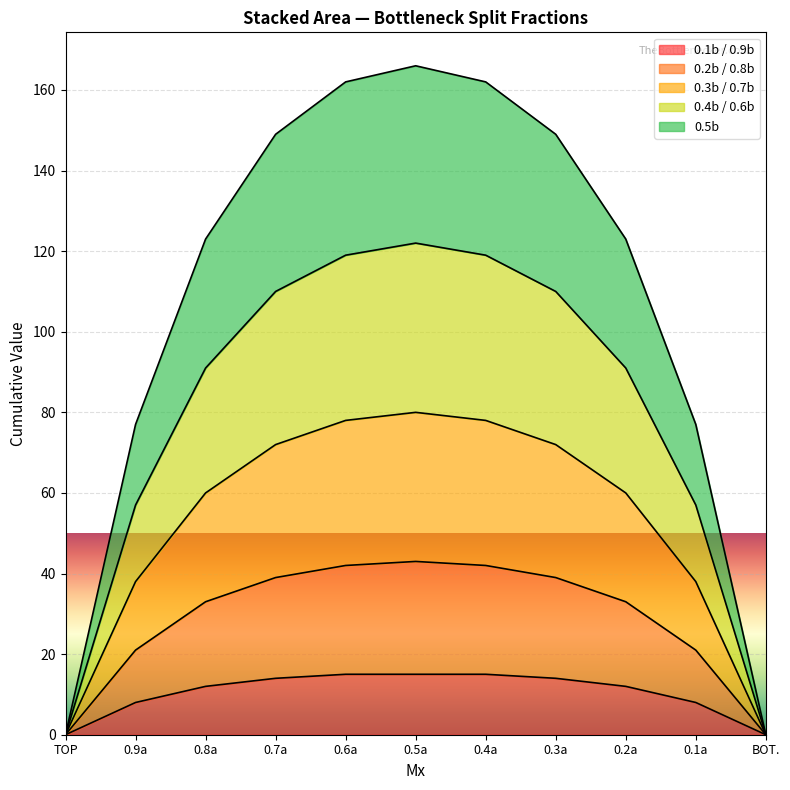

What is the average value of the 0.4b / 0.6b series?

80